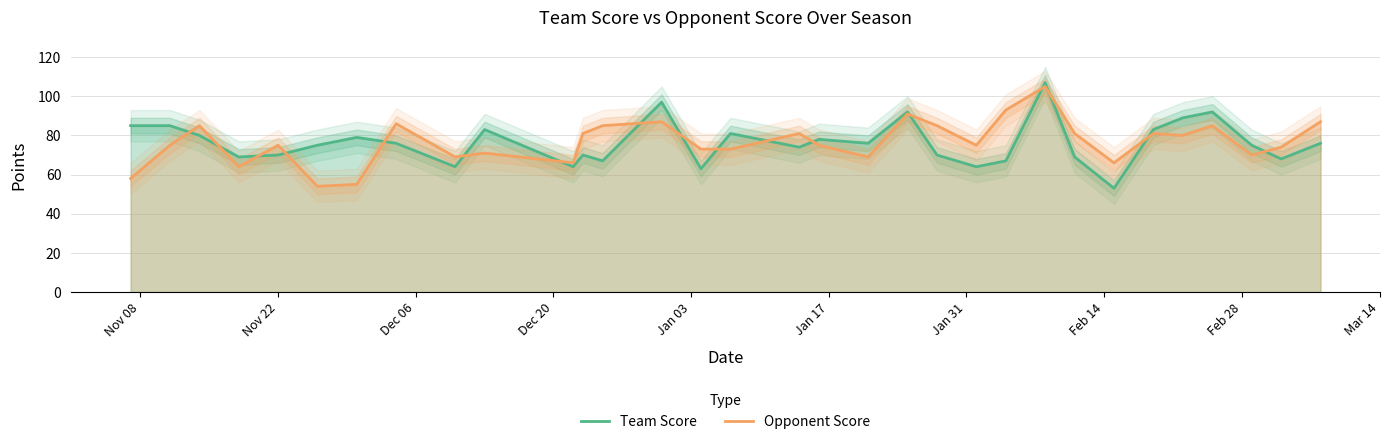

What is the difference between the second highest and second lowest values in the Team Score series?

34